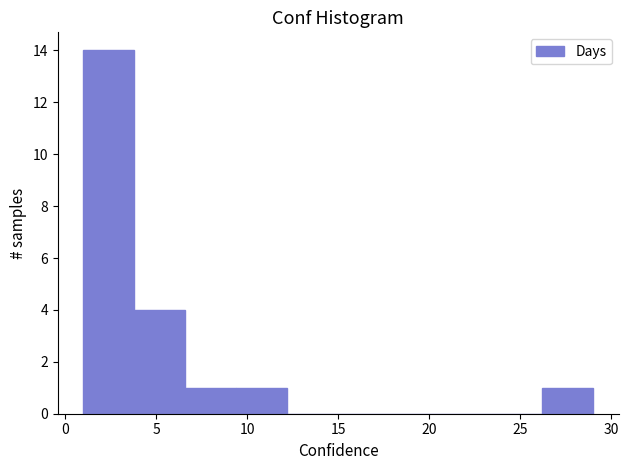

Reading left to right, transcribe this chart: for each bar, give the range it covers on the x-axis and its height. Neither the bar edges nor the heights are printed on the chart, so give them approximately, as read against the axes.

1.0 to 3.8: 14
3.8 to 6.6: 4
6.6 to 9.4: 1
9.4 to 12.2: 1
12.2 to 15.0: 0
15.0 to 17.8: 0
17.8 to 20.6: 0
20.6 to 23.4: 0
23.4 to 26.2: 0
26.2 to 29.0: 1